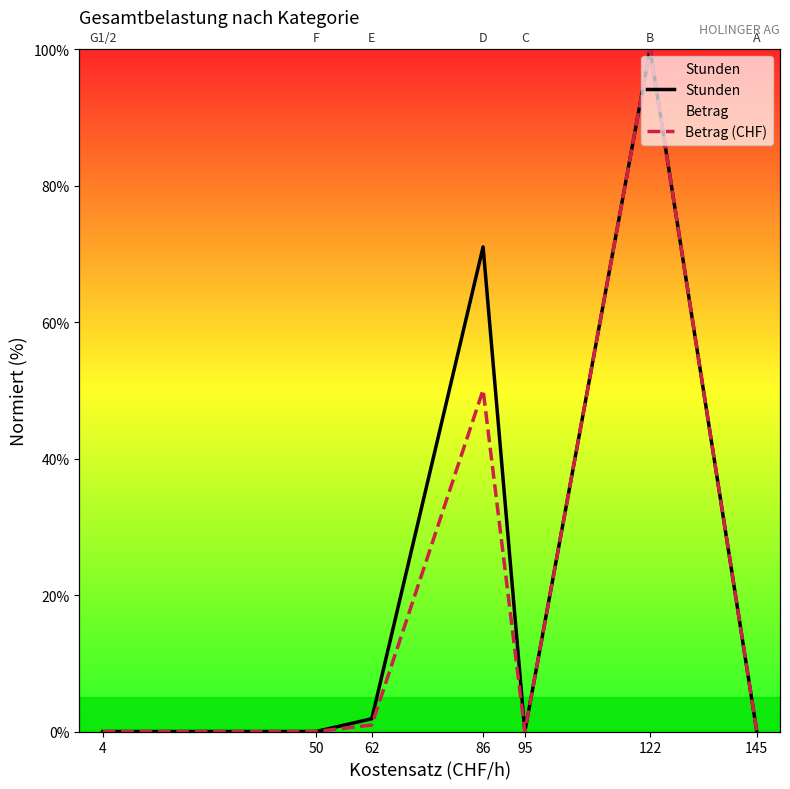

Is it true that Stunden equals 0.0 at 4?

True